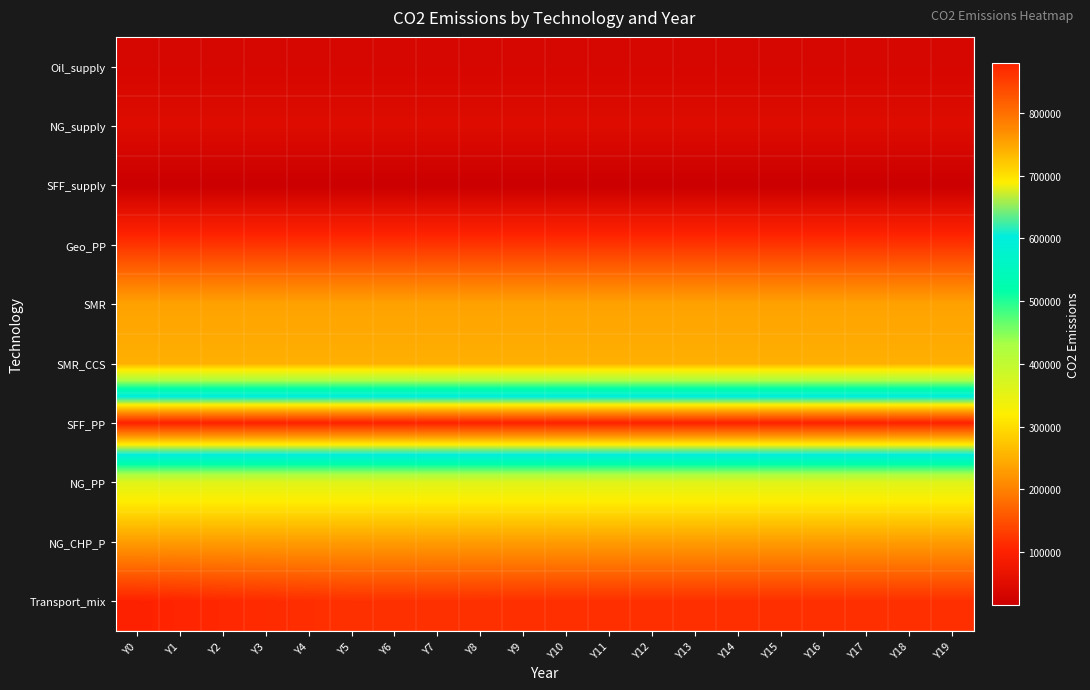

Between Y9 and Y5, which is larger?

Y9